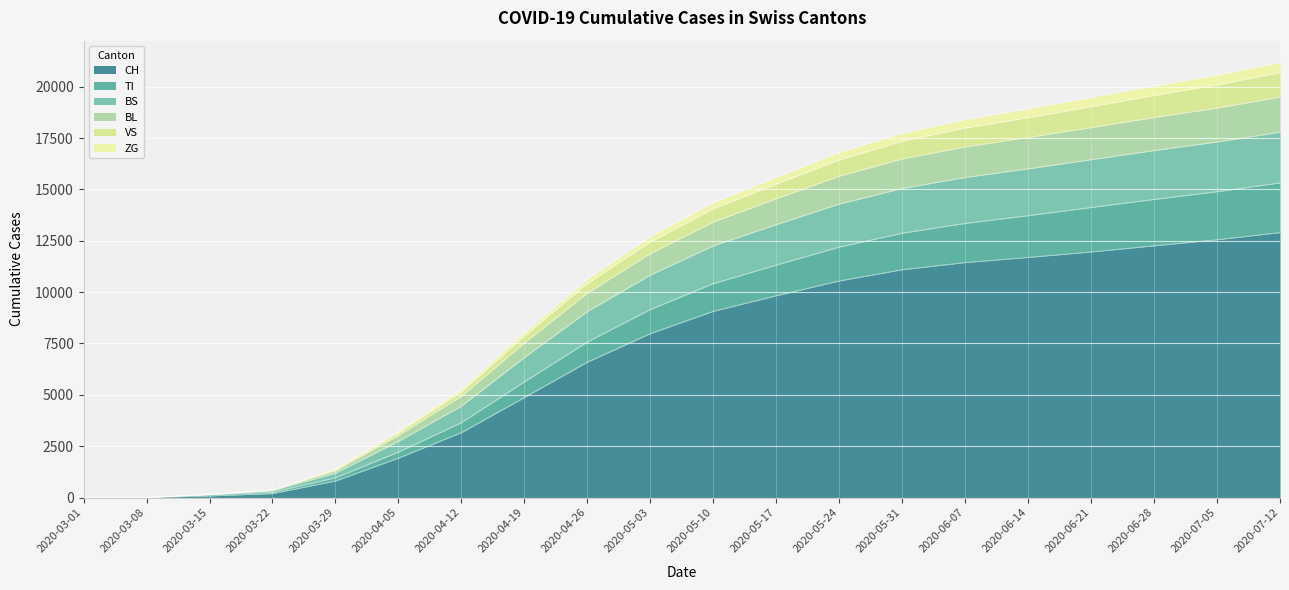

Count the number of categories in the chart.

20